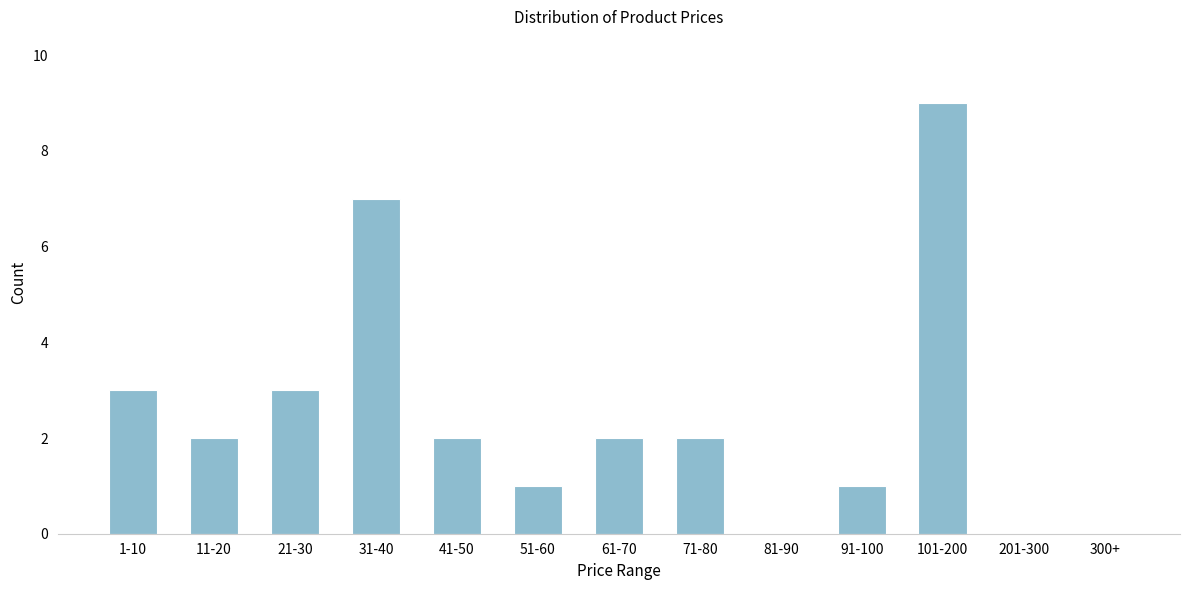

Reading left to right, transcribe all the data shown in this chart.

1-10=3	11-20=2	21-30=3	31-40=7	41-50=2	51-60=1	61-70=2	71-80=2	81-90=0	91-100=1	101-200=9	201-300=0	300+=0